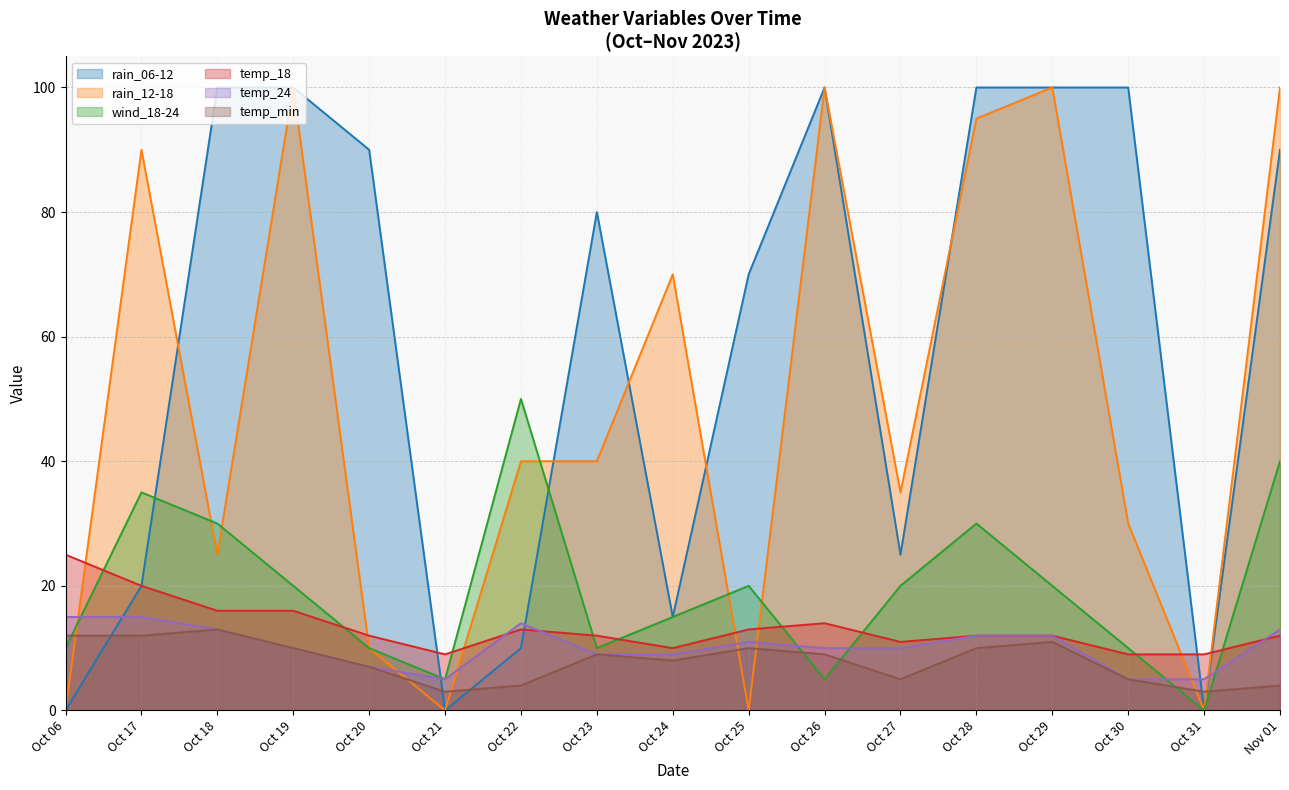

How many categories are shown in the chart?

17